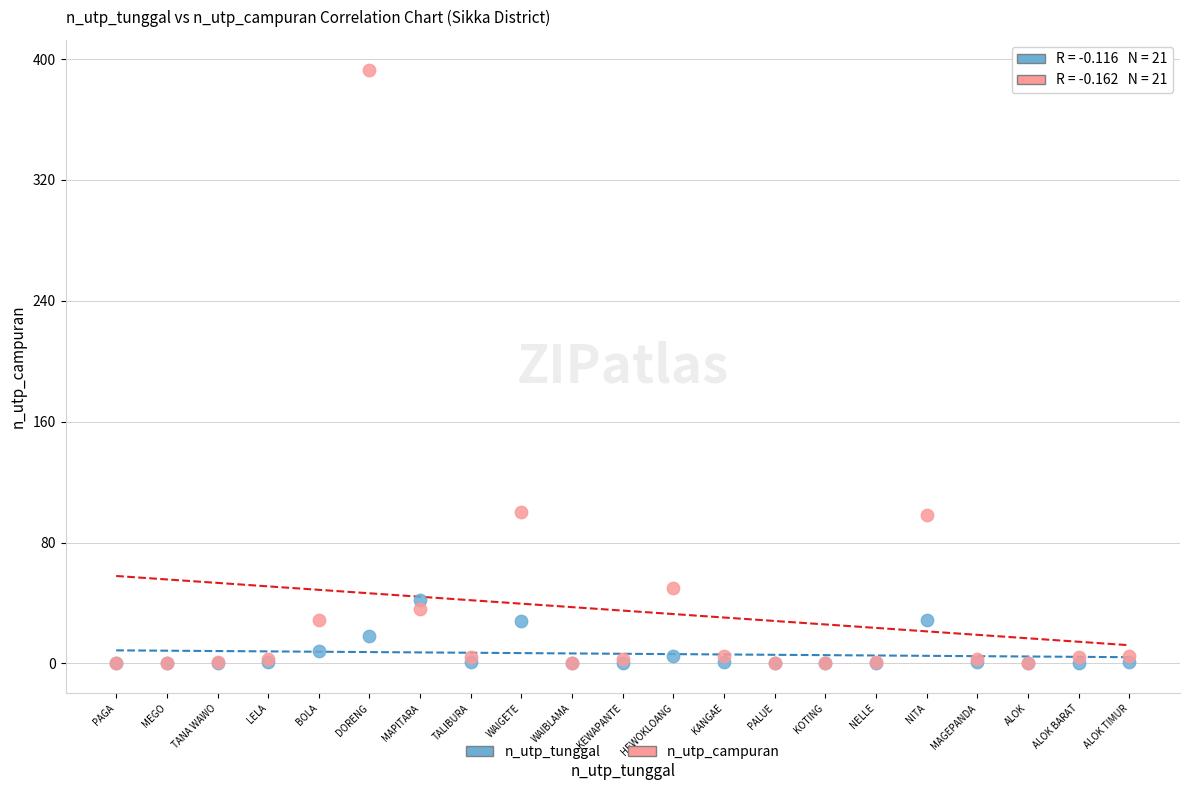

What are all the series names shown in the legend?

n_utp_tunggal, n_utp_campuran